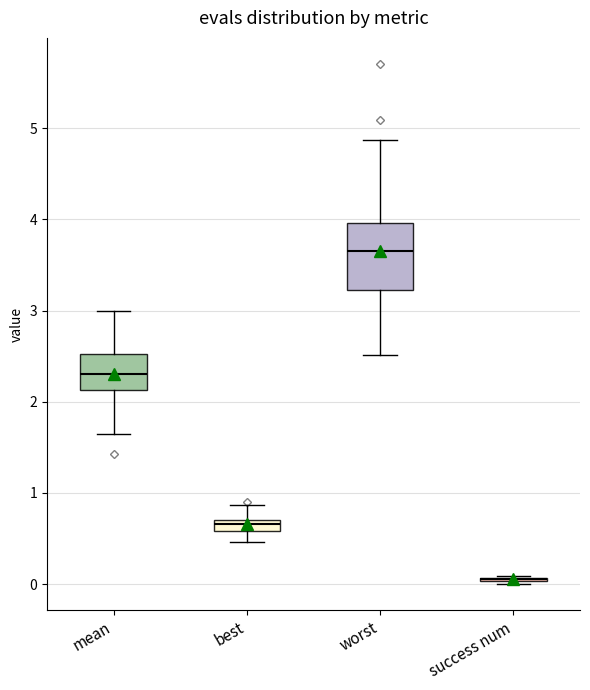

Where does the median line of the box for worst sit on the y-axis? The values are not printed on the chart, so give them approximately, as read against the axis.

3.7